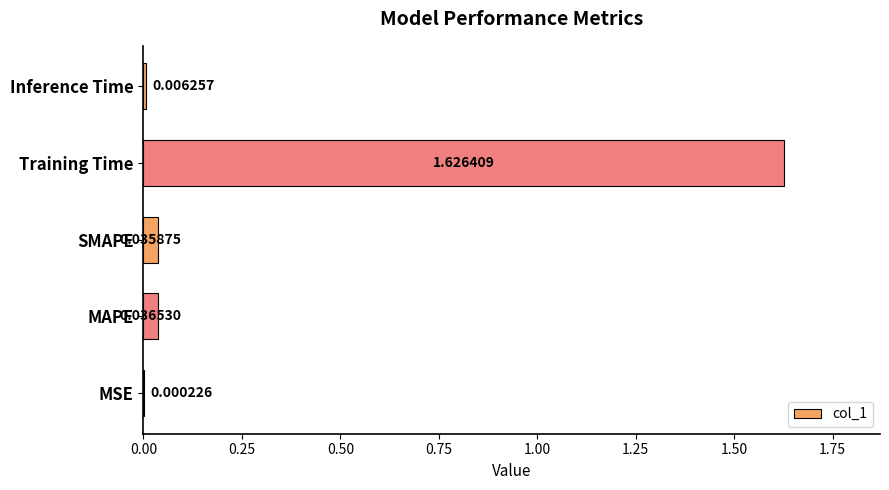

What is the sum of all values?

1.7